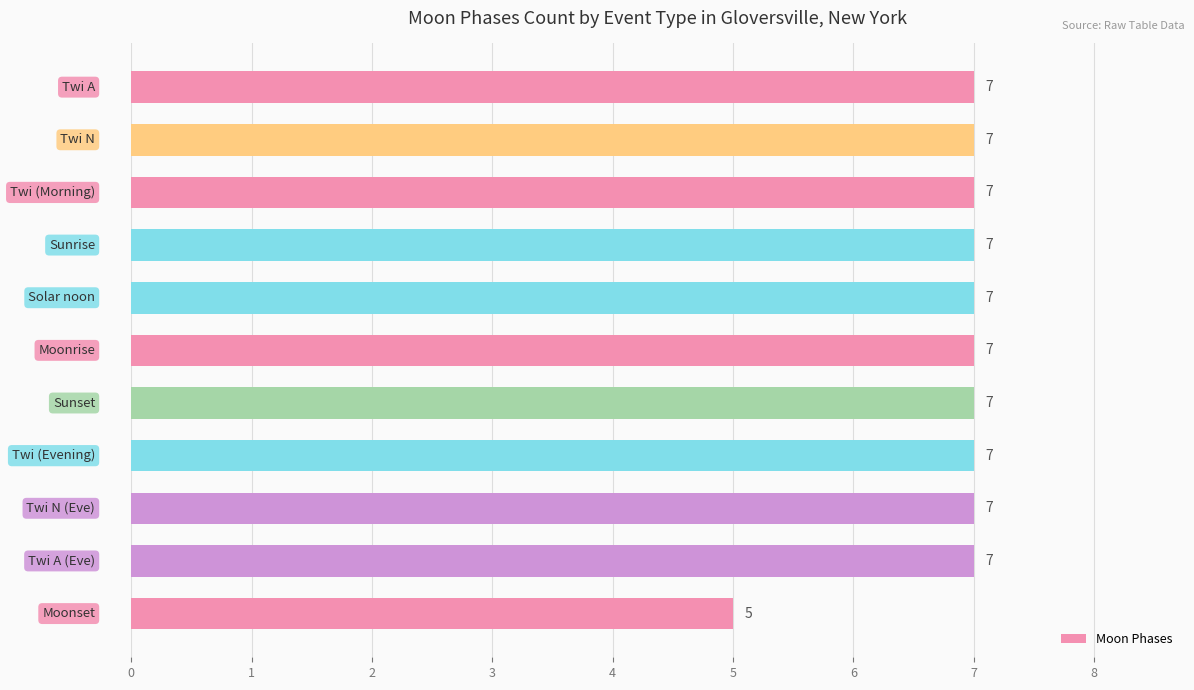

Does the chart contain stacked bars?

No